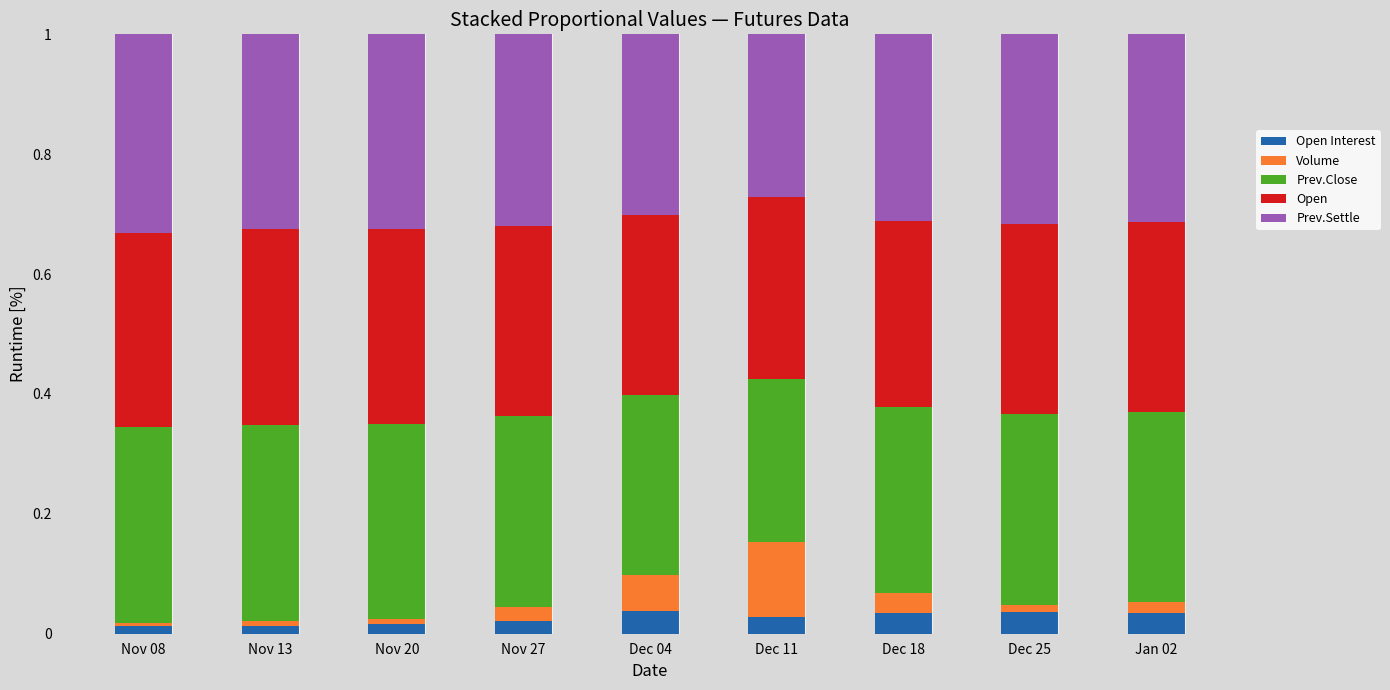

What is the total value across all series at Dec 11?

1.0